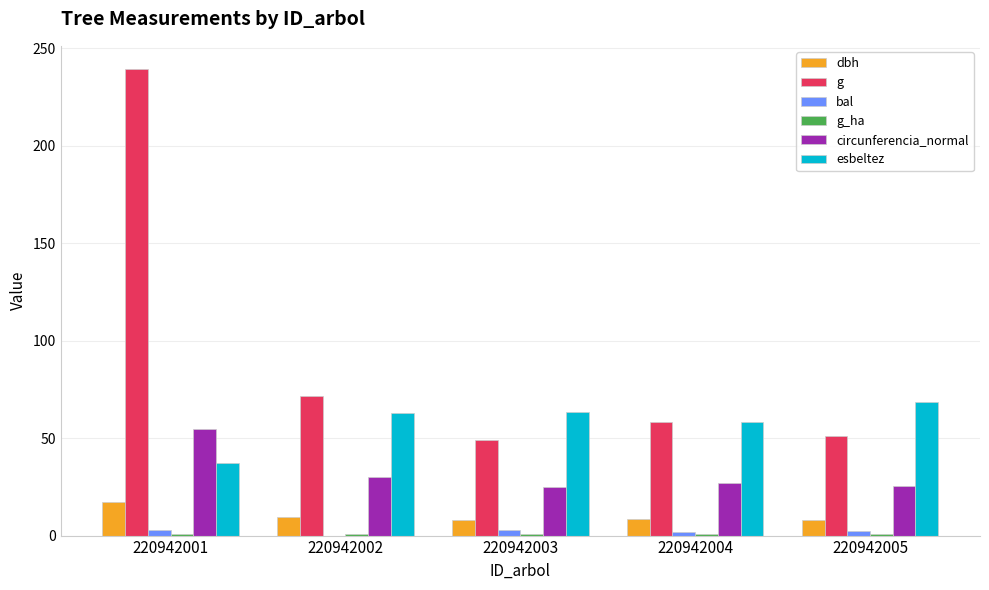

Does the chart contain stacked bars?

No